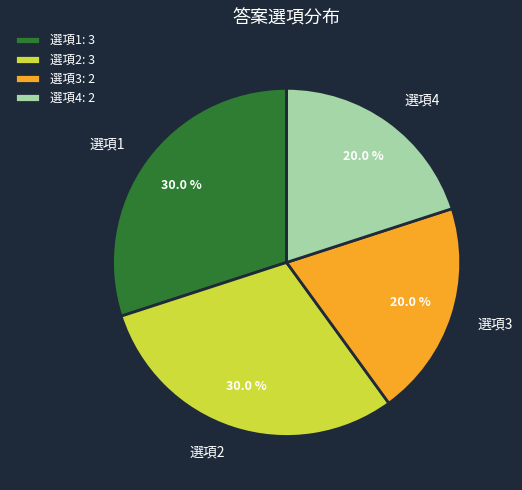

Combined, what portion of the pie is 選項1 and 選項3?

50.0%